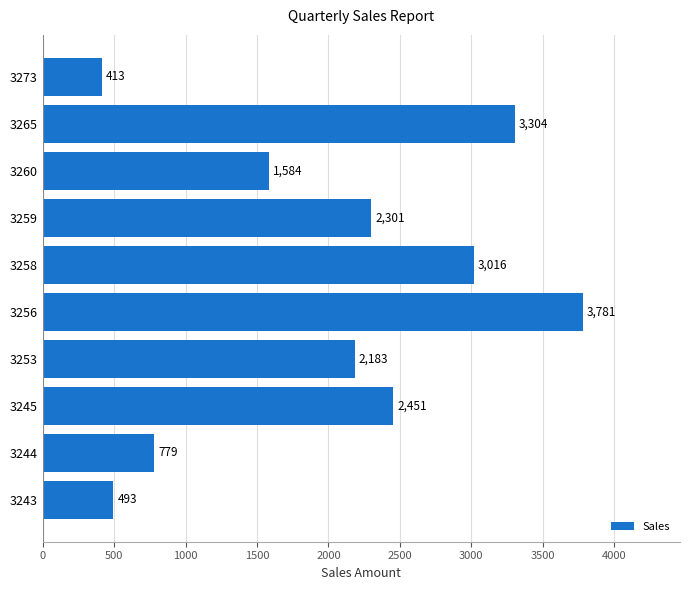

What is the approximate value at 3259, to the nearest 50?

2300